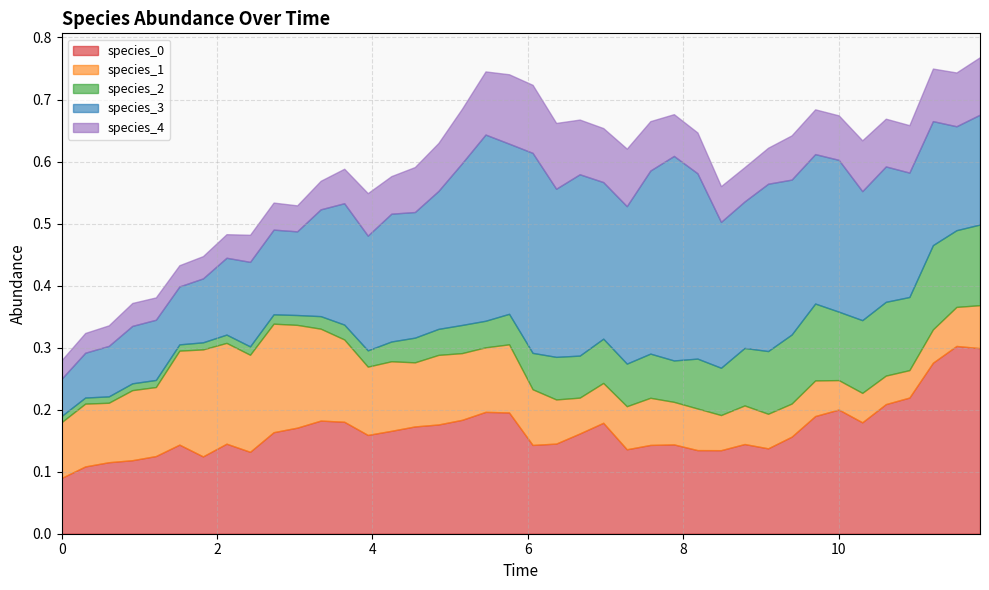

Count the number of categories in the chart.

40